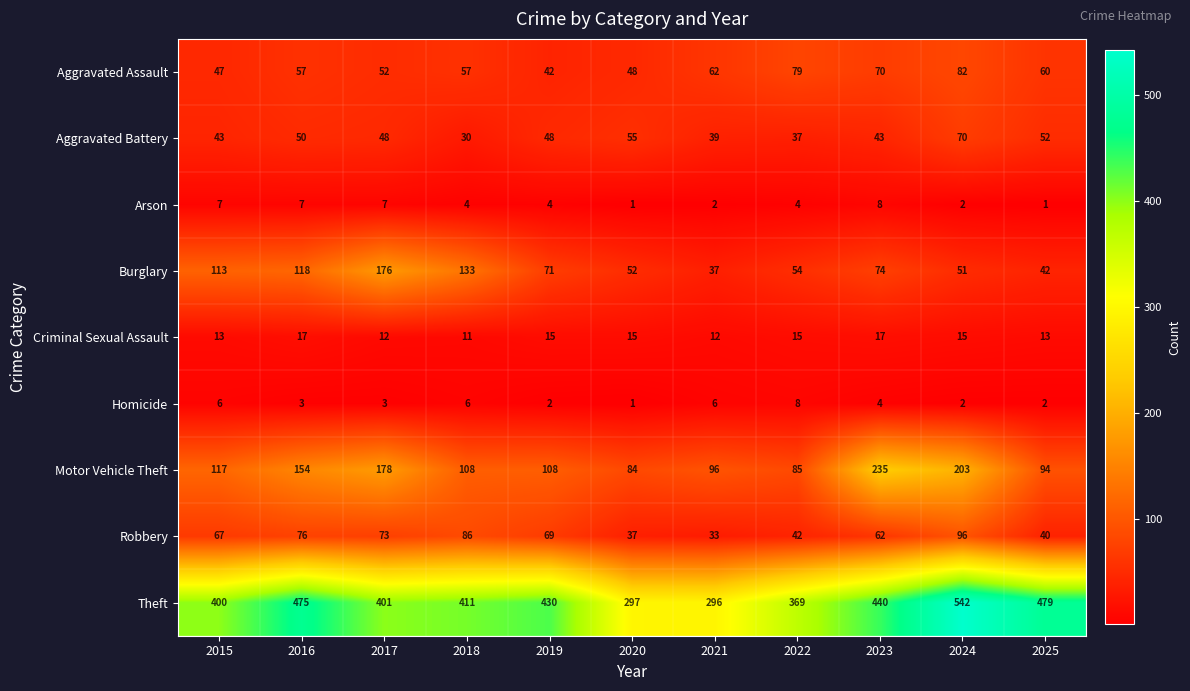

What is the sum of all Arson values?

47